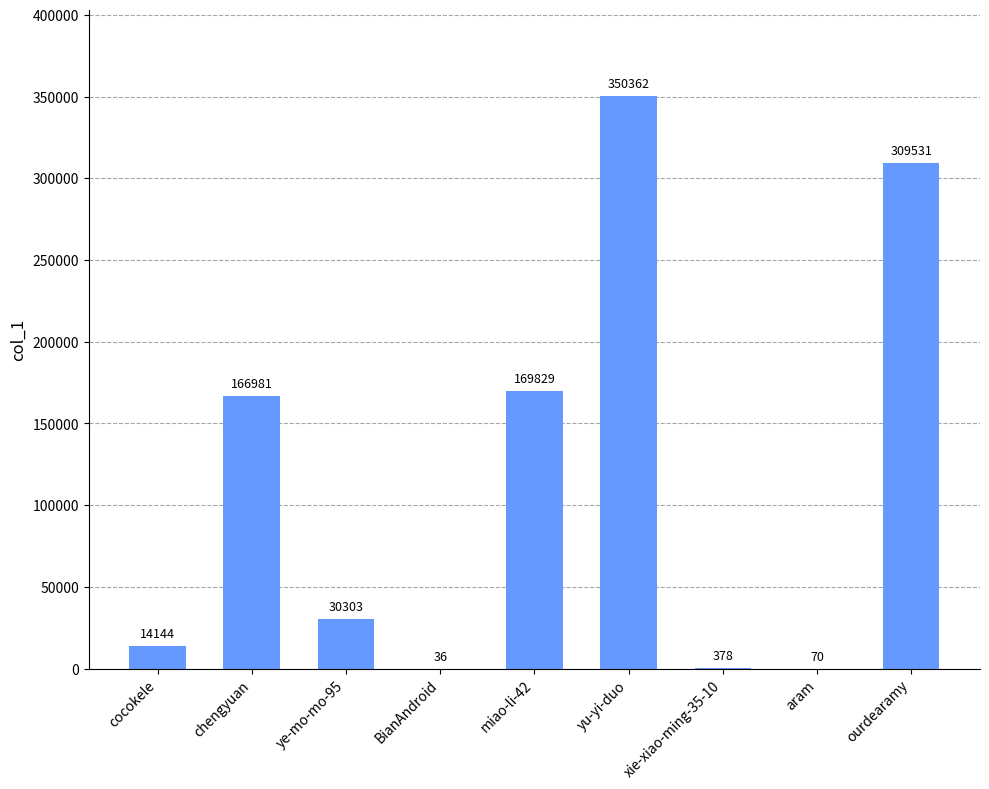

How many data points does each series have?

9